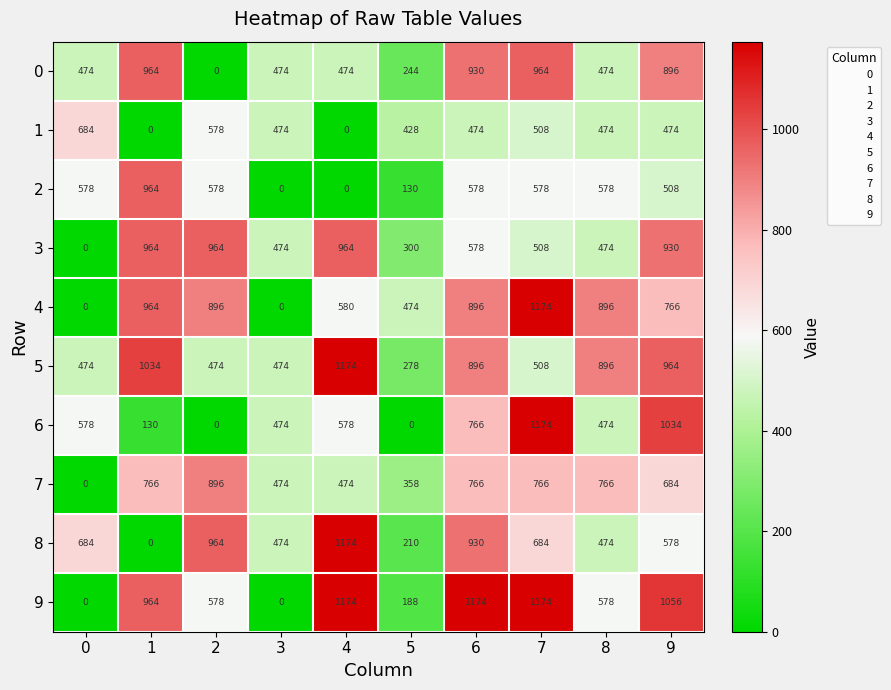

What is the sum of all 4 values?

6646